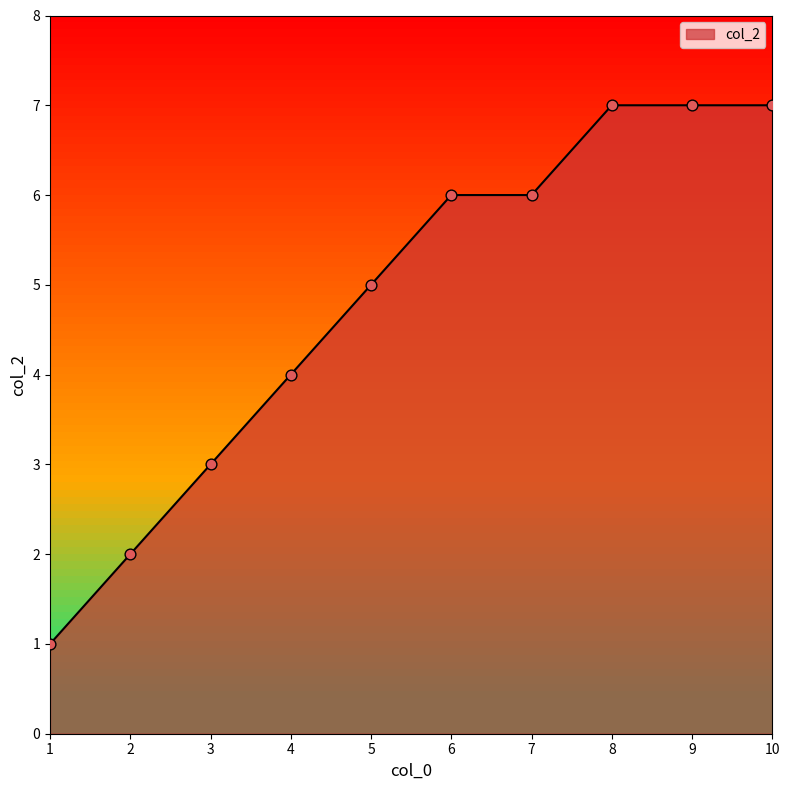

What is the ratio of the value at 2 to the value at 5?

0.4